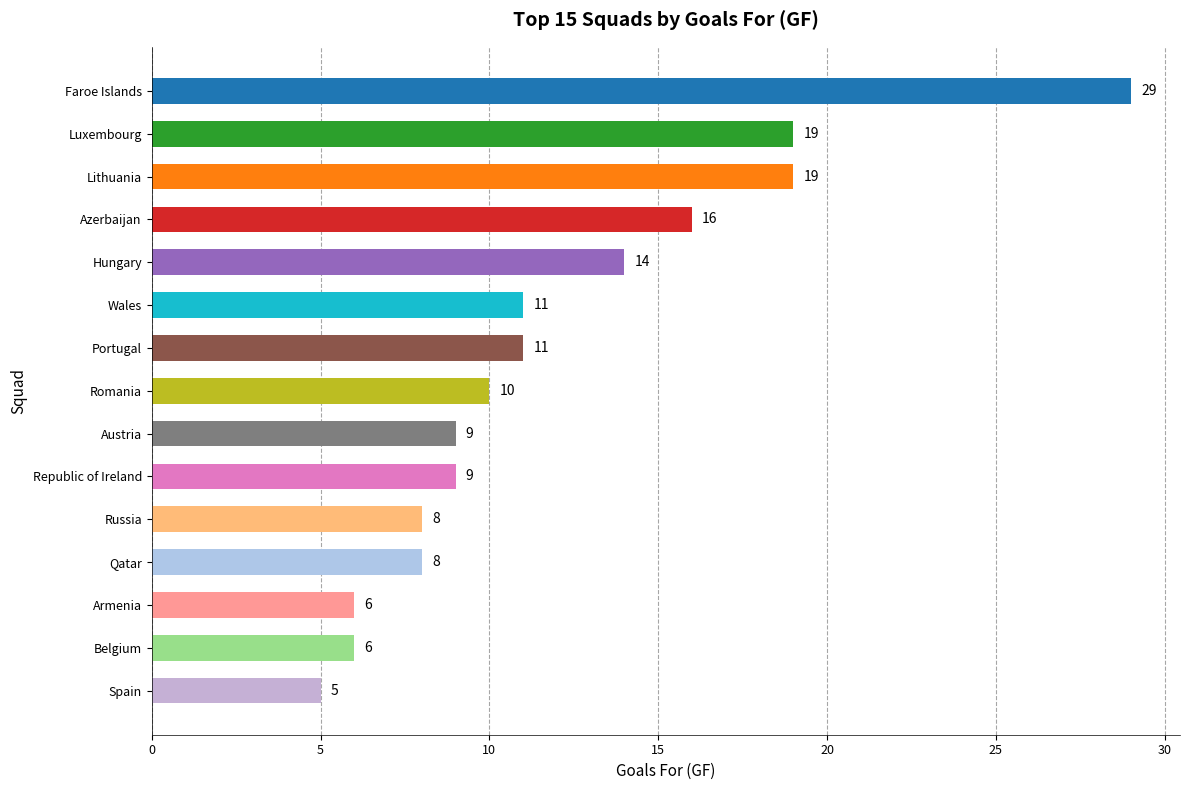

Reading top to bottom, what are all the values shown in this chart?

29	19	19	16	14	11	11	10	9	9	8	8	6	6	5